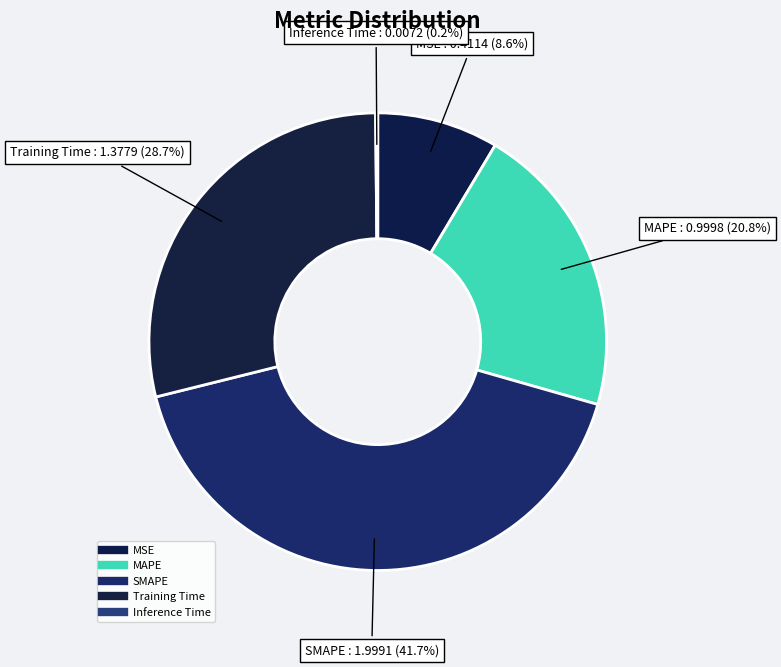

Which slice is the smallest?

Inference Time